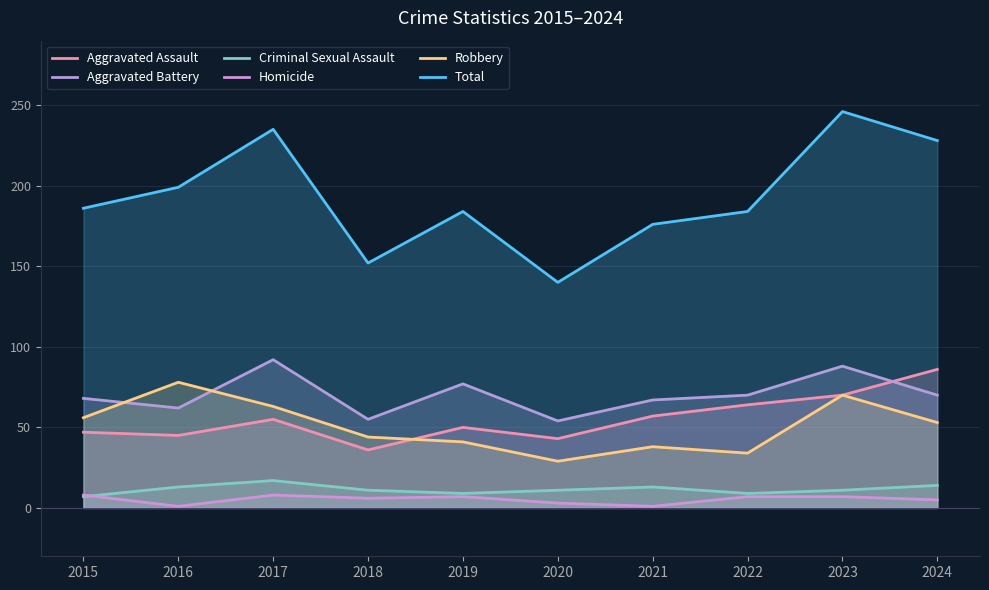

True or false: Homicide has a value of 5 at 2024.

True